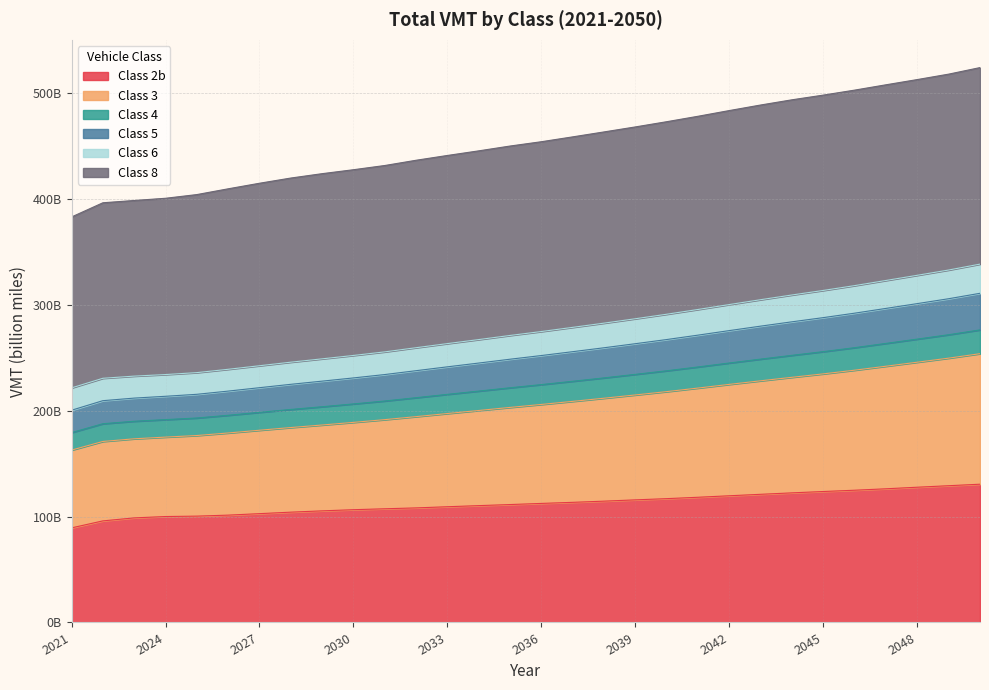

What are all the series names shown in the legend?

Class 2b, Class 3, Class 4, Class 5, Class 6, Class 8